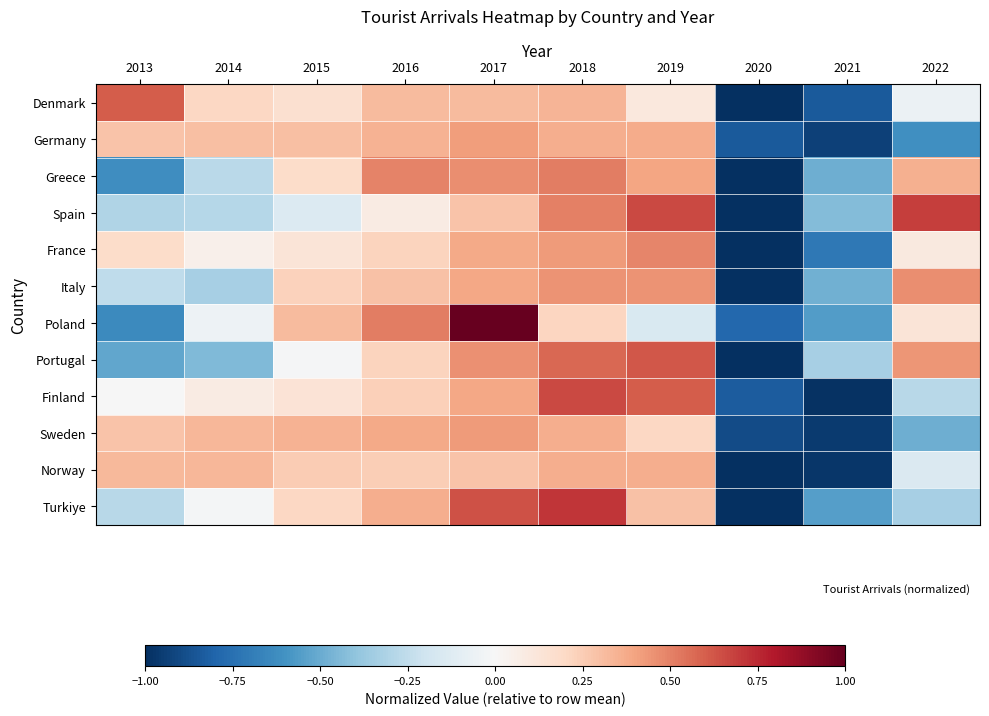

What is the maximum value shown in the chart?

1.0